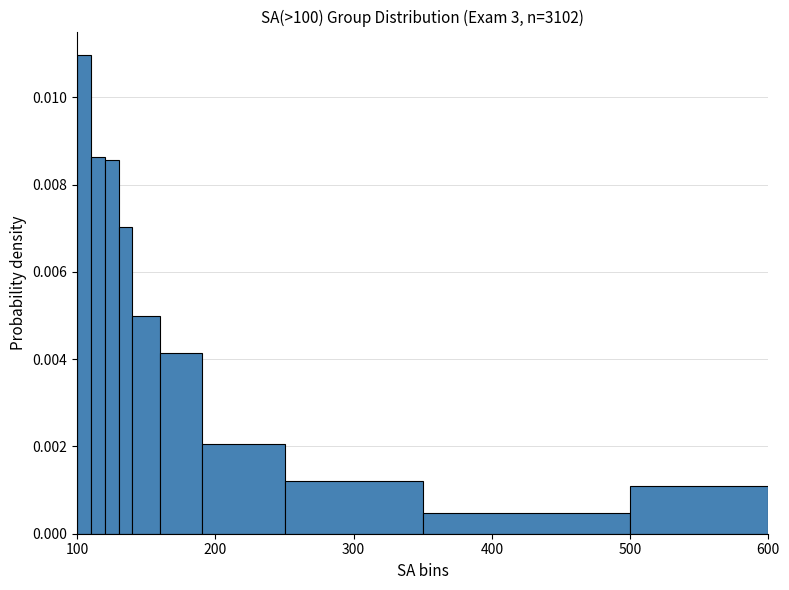

Read against the x-axis, roughly where is the centre of the tallest bar?

110